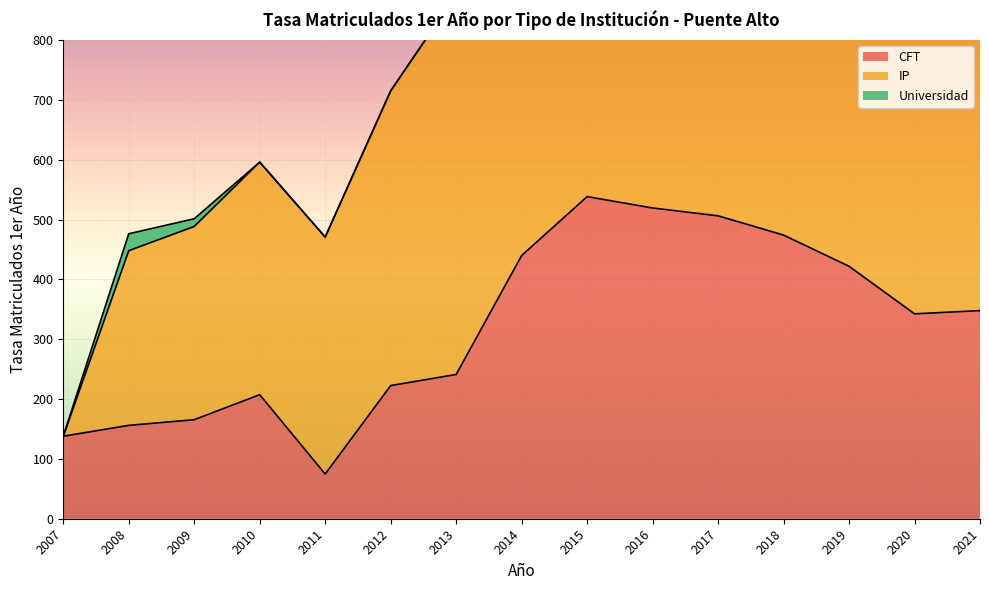

True or false: IP has more than 0 points higher than both neighbors.

True